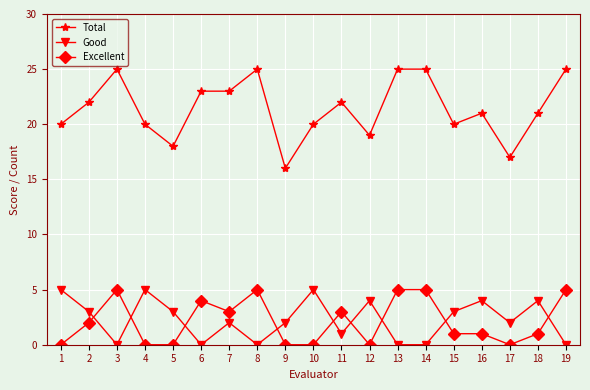

Count the number of categories in the chart.

19